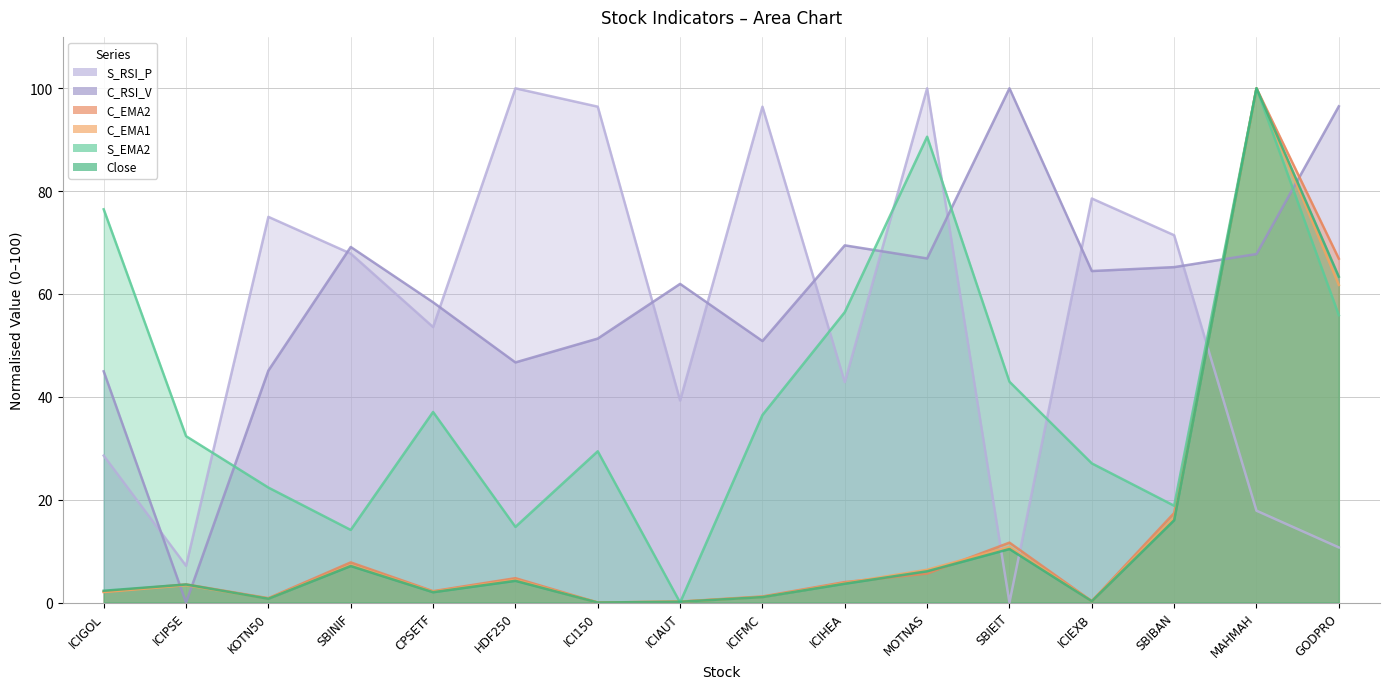

Which series changed the most between HDF250 and GODPRO?

S_RSI_P